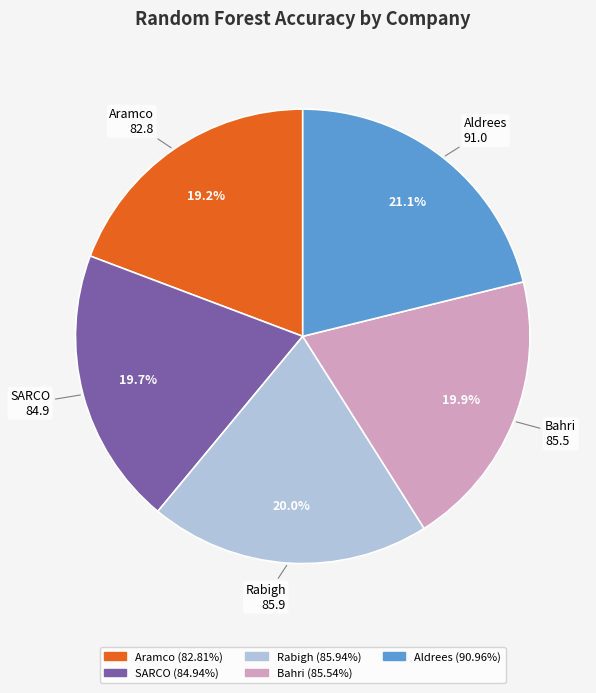

What portion of the pie excludes Bahri?

80.1%